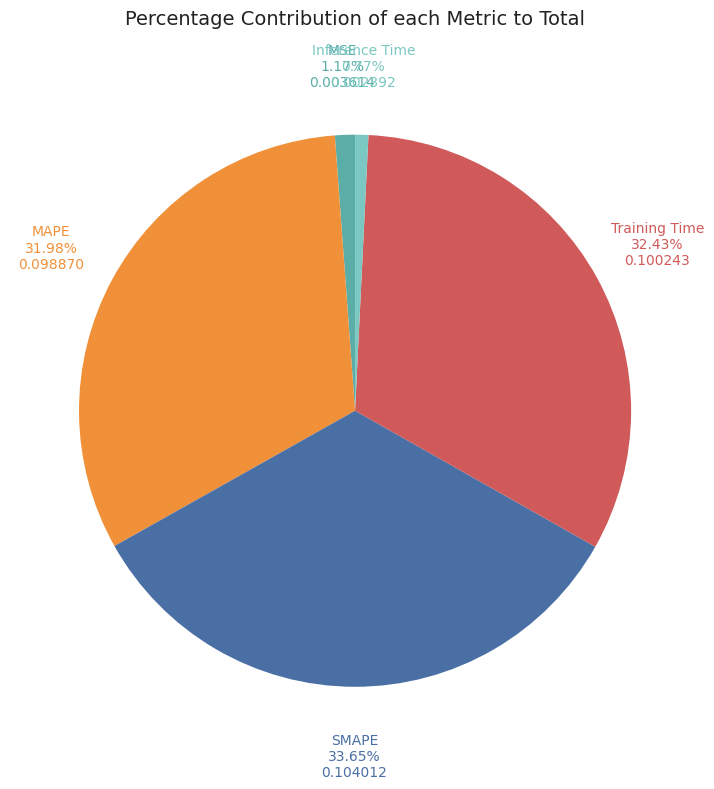

What is the largest slice in the pie chart?

SMAPE